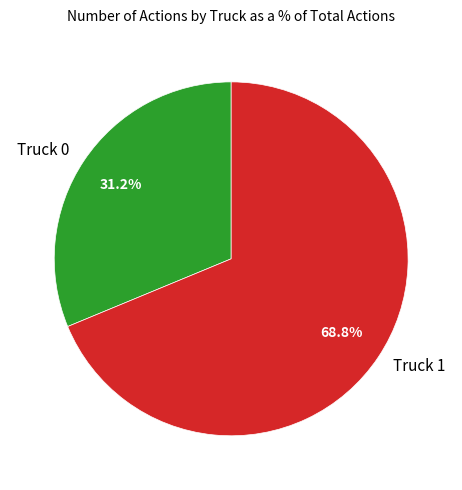

To the nearest percent, what portion does Truck 0 represent?

31%